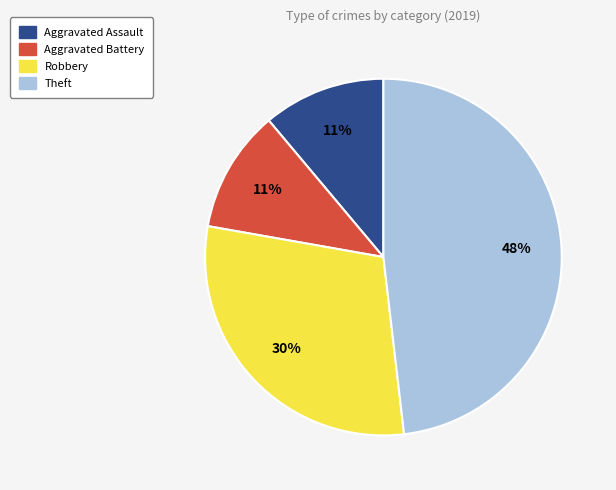

How many slices are in this pie chart?

4